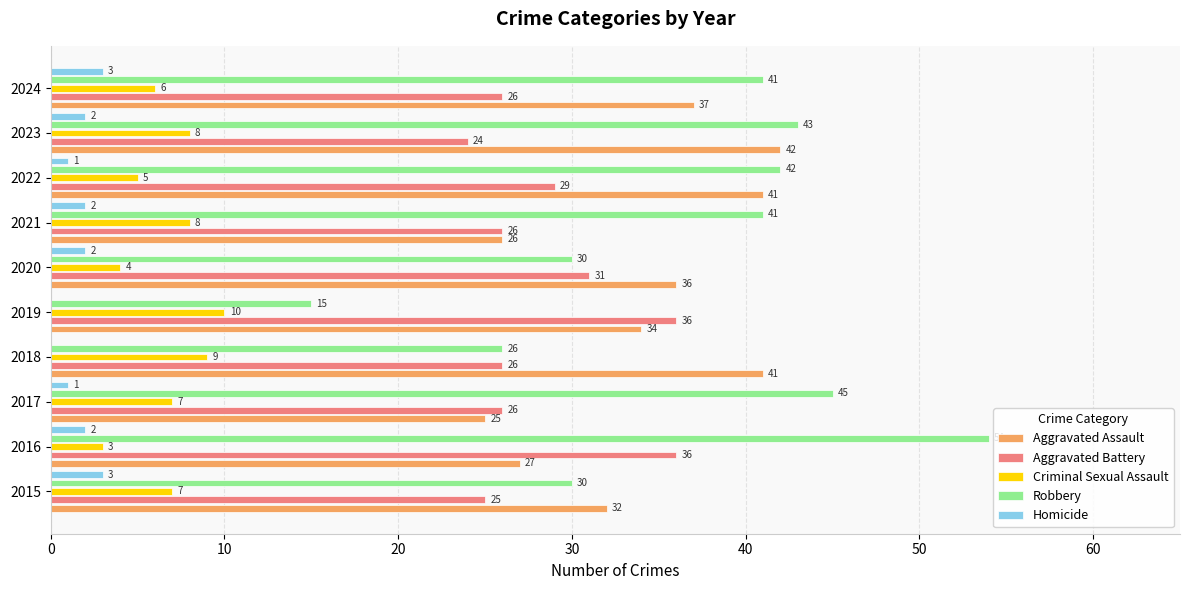

How many series are shown in this chart?

5